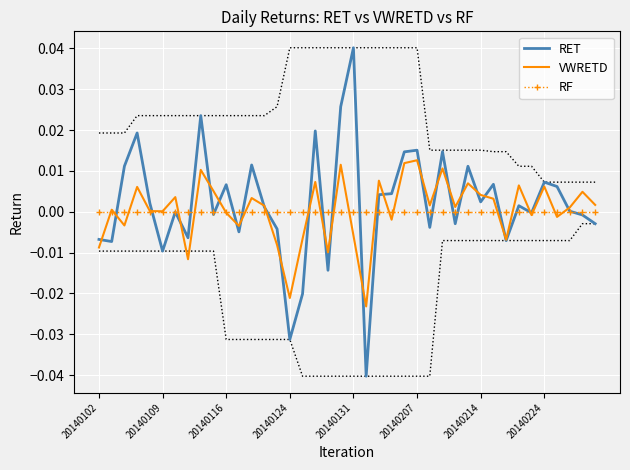

What is the difference between the maximum and minimum values in the RET series?

0.1